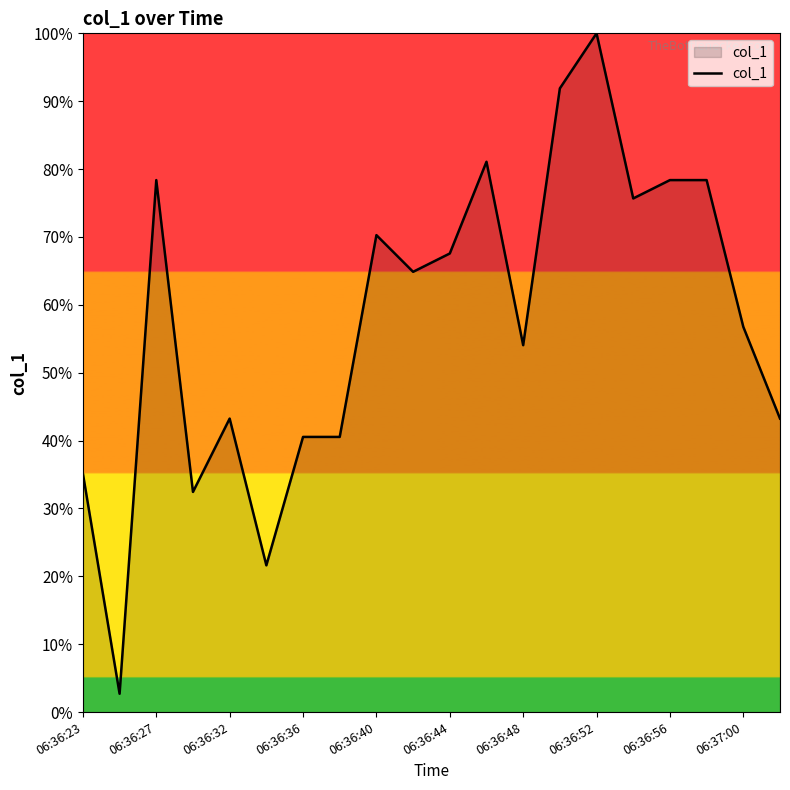

How many lines are shown in the chart?

1